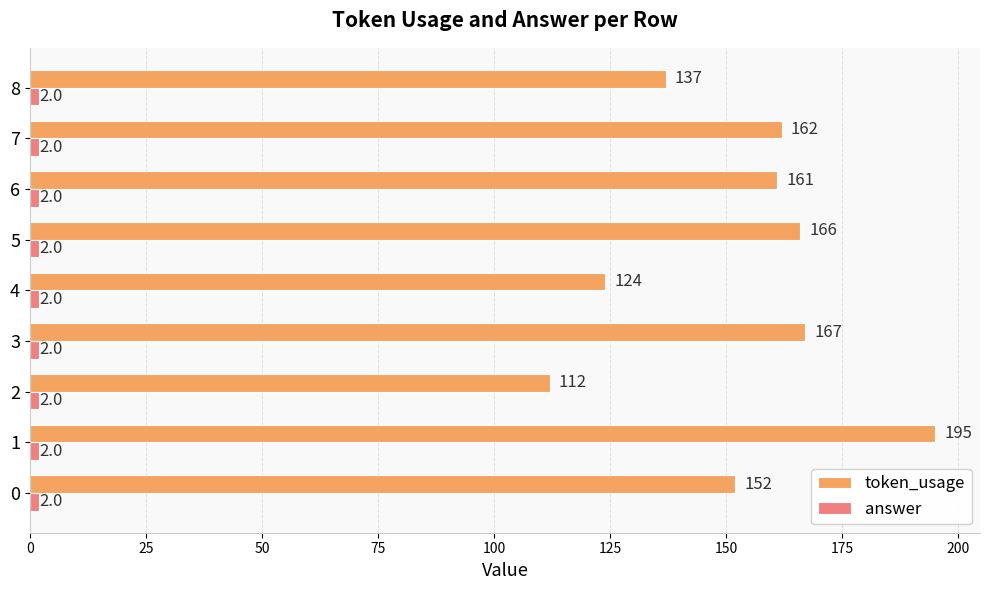

What is the maximum value shown in the chart?

195